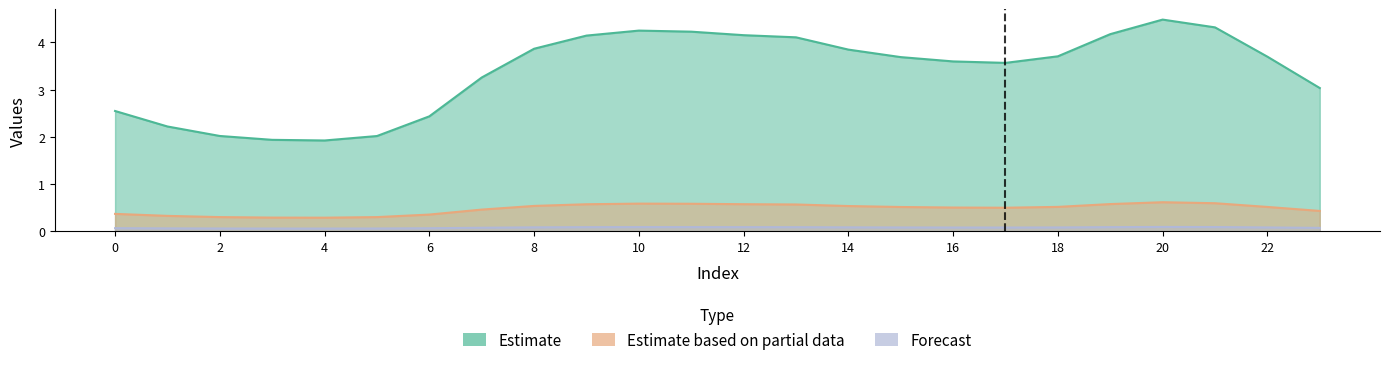

What are all the series names shown in the legend?

Estimate, Estimate based on partial data, Forecast